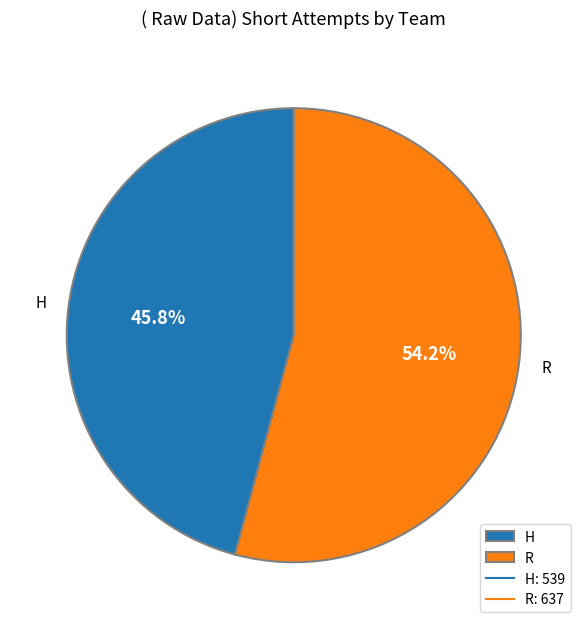

What is the ratio of the value at H to the value at R?

0.8